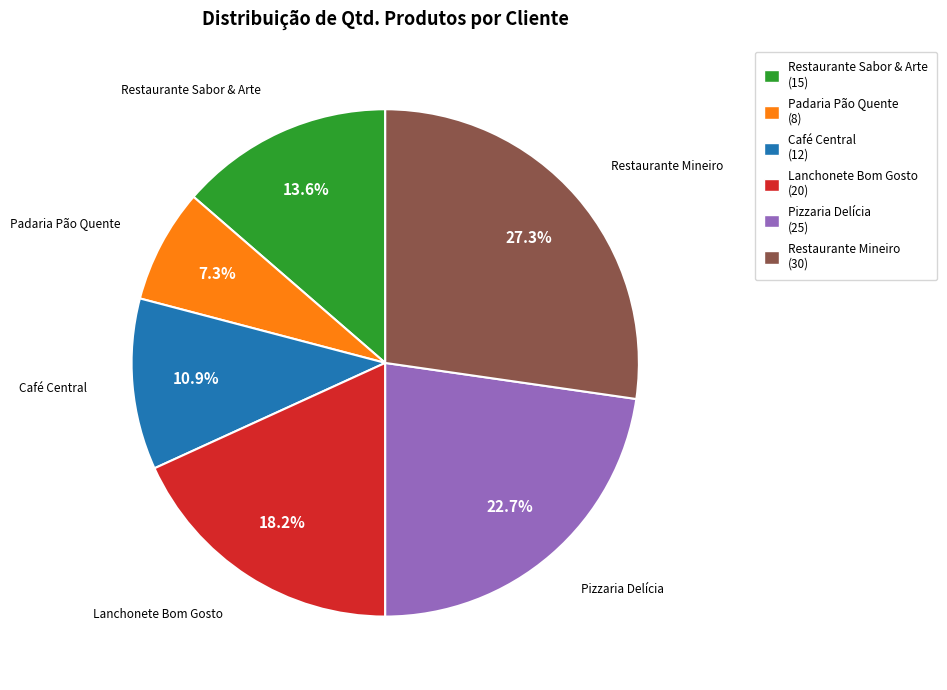

To the nearest percent, what portion does Café Central represent?

11%